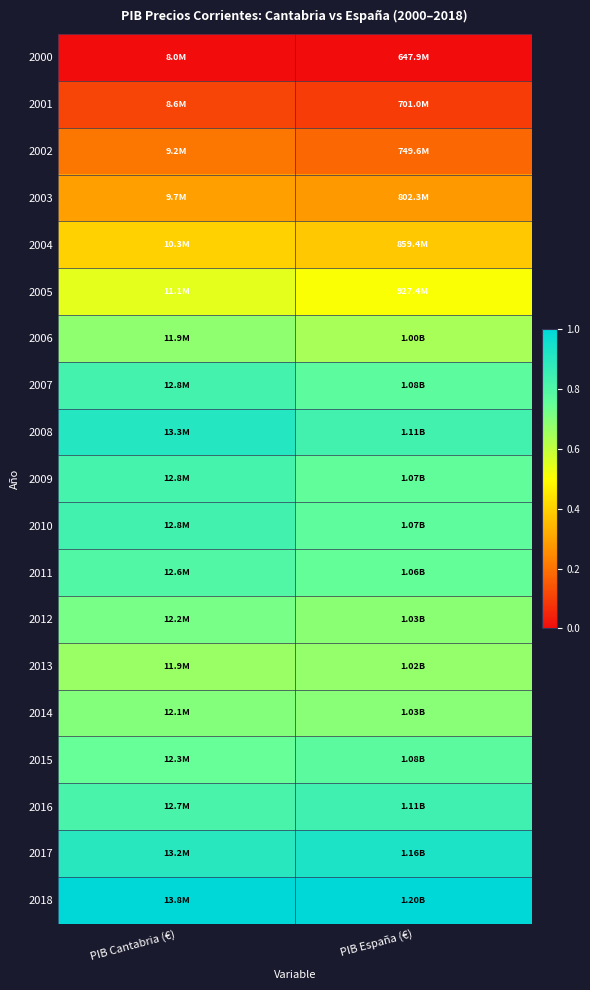

How many series are shown in this chart?

19